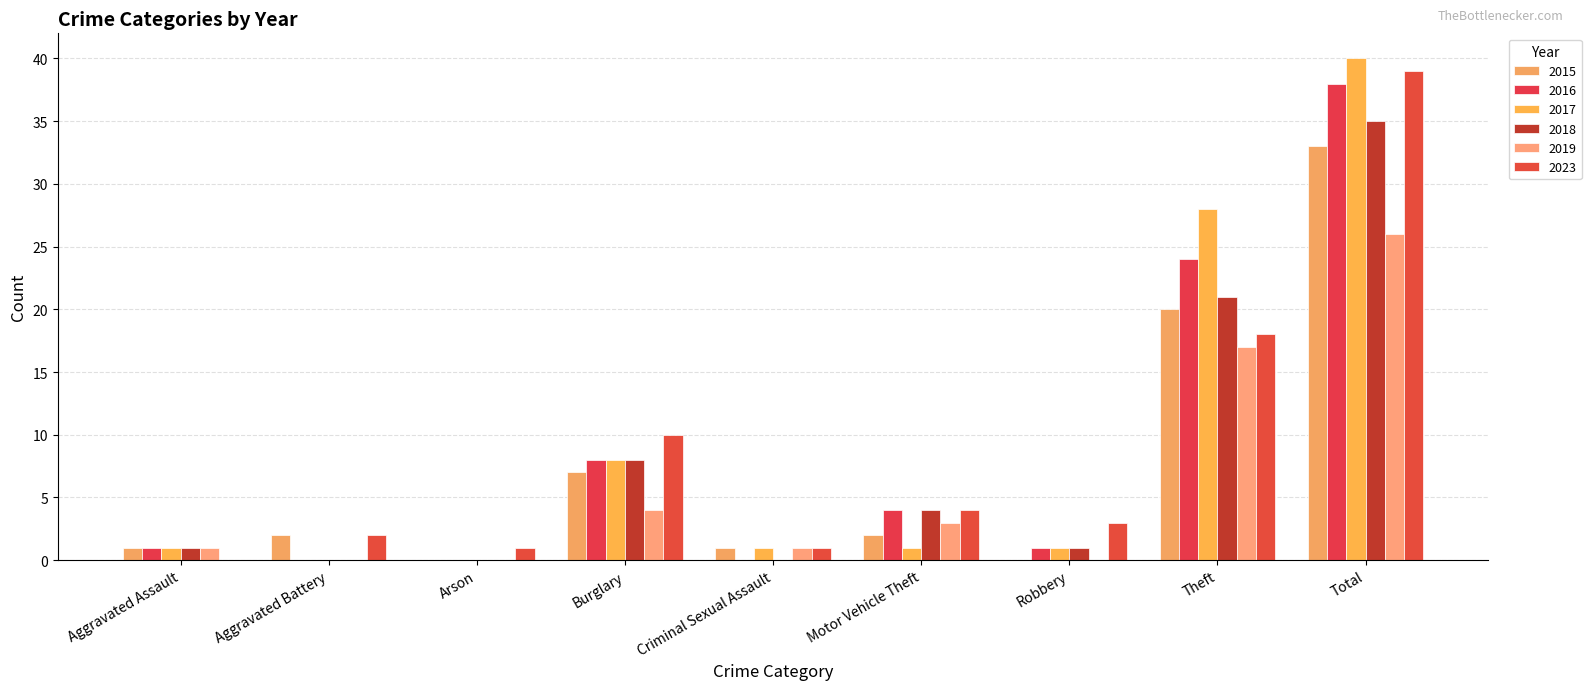

Count the number of categories in the chart.

9